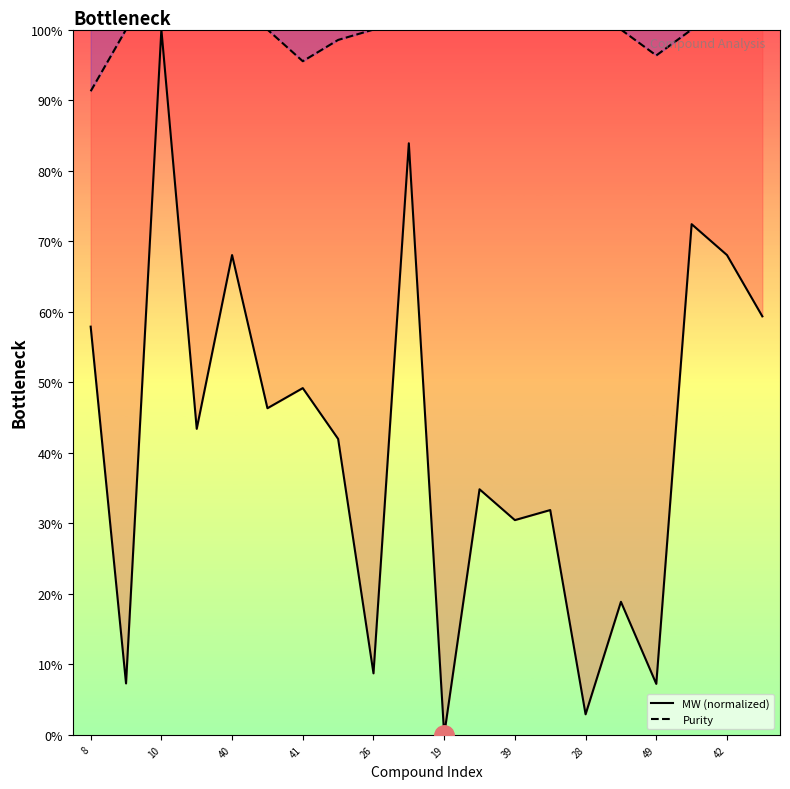

How many data points does each series have?

20